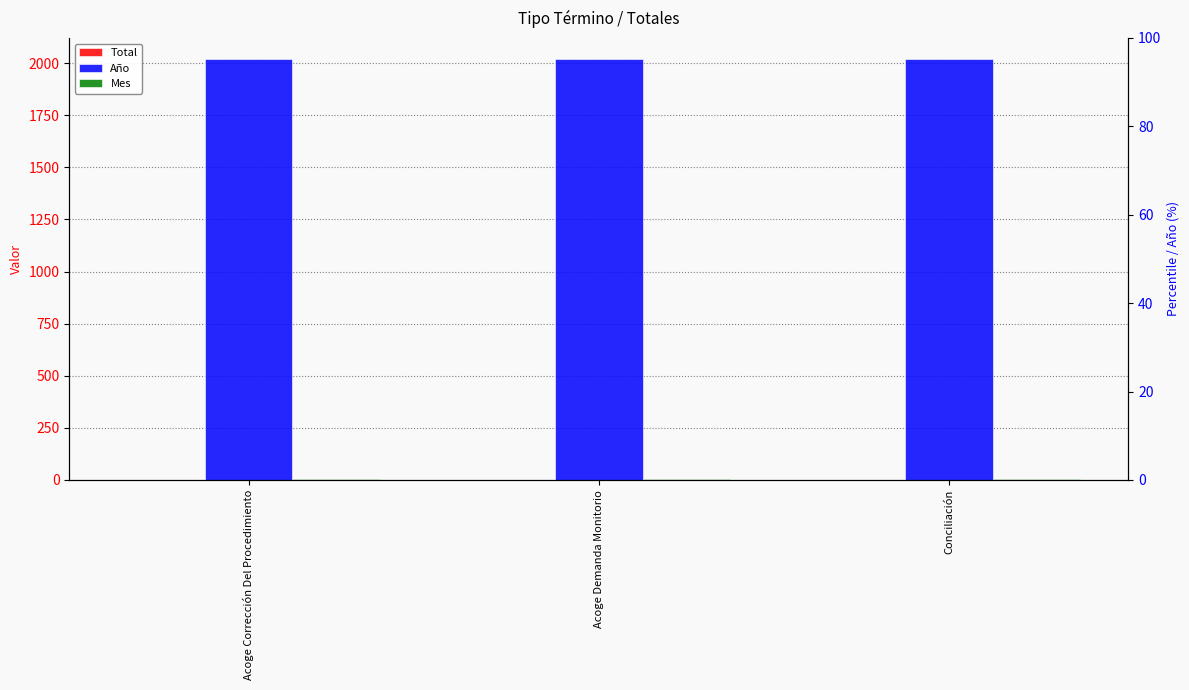

What is the difference between the highest and lowest values at Acoge Corrección Del Procedimiento?

2019